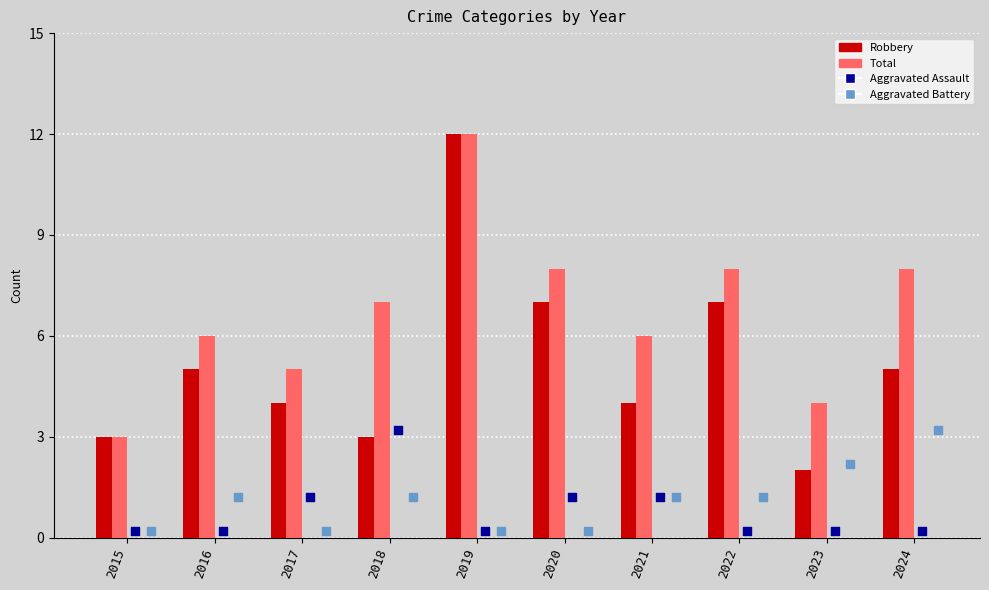

Which series contains the lowest Y value?

Aggravated Assault